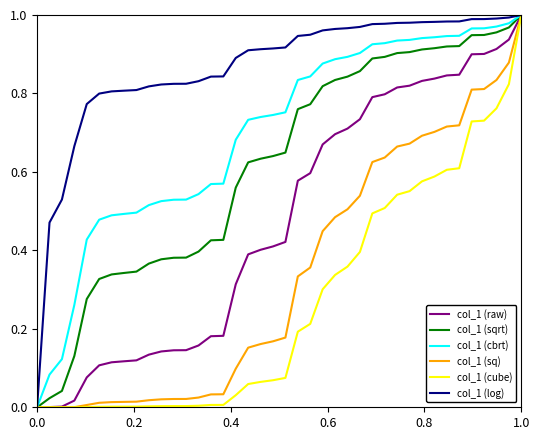

What are all the series names shown in the legend?

col_1 (raw), col_1 (sqrt), col_1 (cbrt), col_1 (sq), col_1 (cube), col_1 (log)